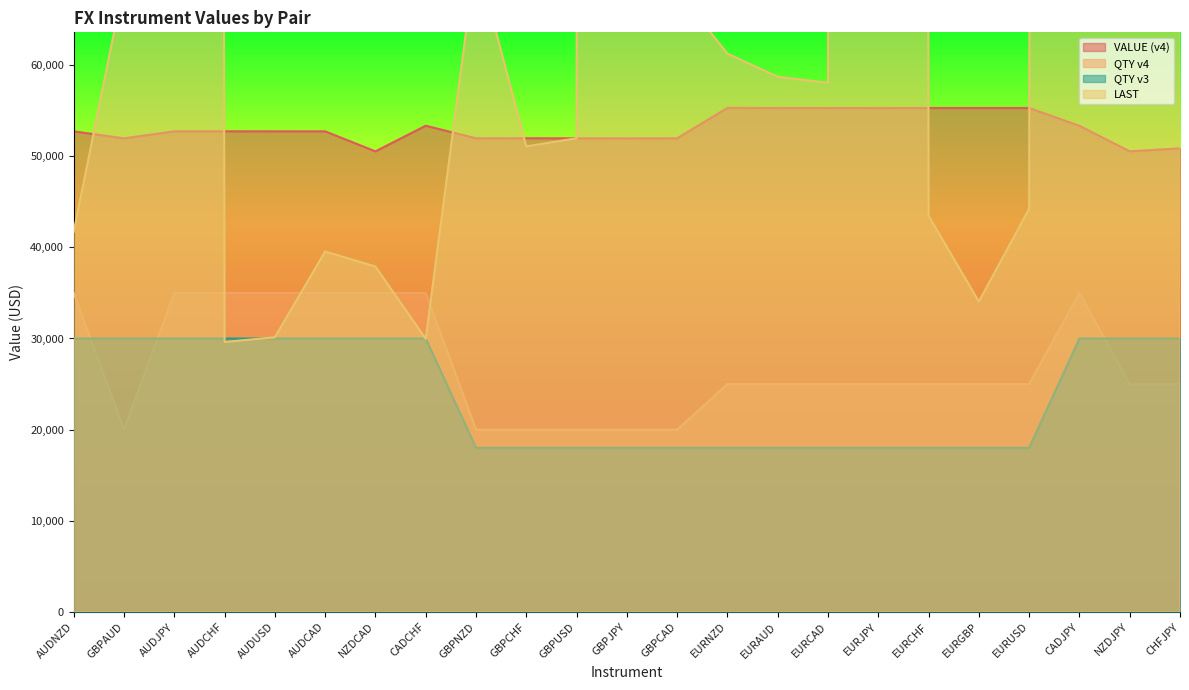

At which category does the chart reach its minimum across all series?

GBPNZD